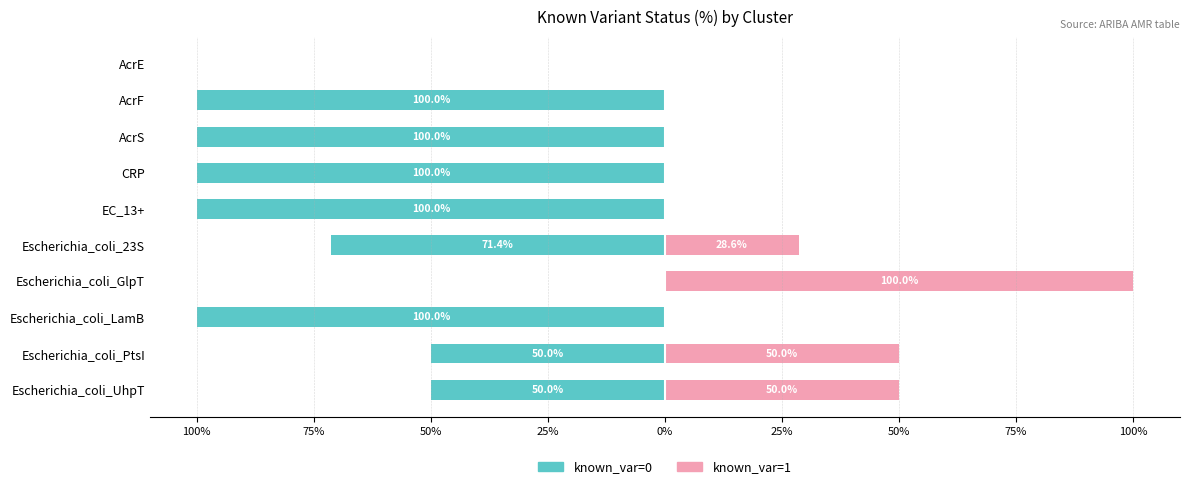

Reading left to right, transcribe all the data shown in this chart.

known_var=0: 0.0	-100.0	-100.0	-100.0	-100.0	-71.4	0.0	-100.0	-50.0	-50.0
known_var=1: 0.0	0.0	0.0	0.0	0.0	28.6	100.0	0.0	50.0	50.0